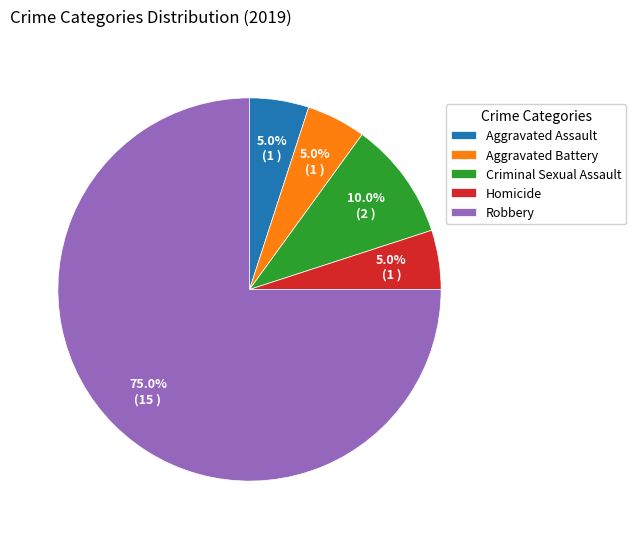

Which has a higher value, Robbery or Homicide?

Robbery